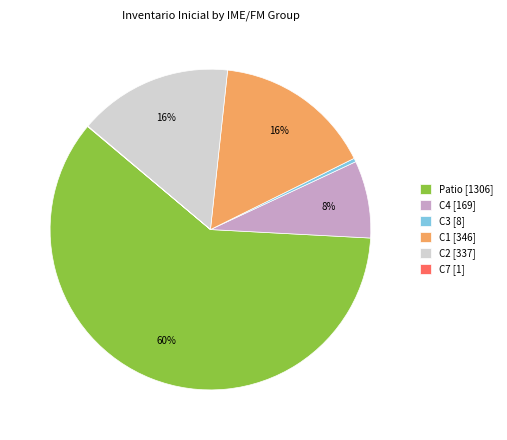

The Patio [1306] slice represents 60% of the pie. True or false?

True